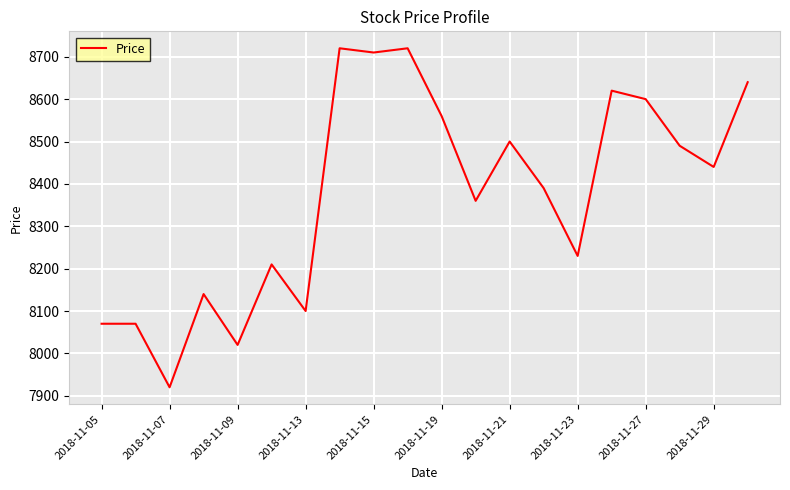

What is the minimum value shown in the chart?

7920